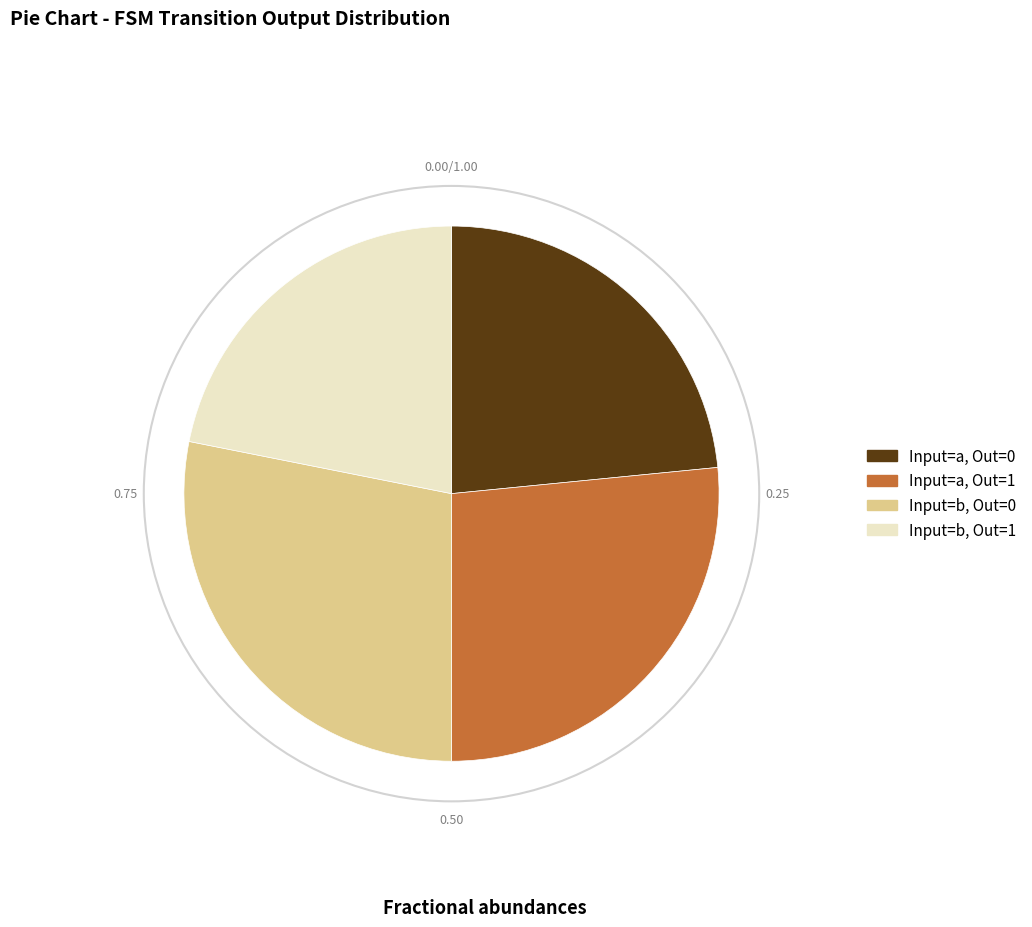

Does any single category account for the majority?

No